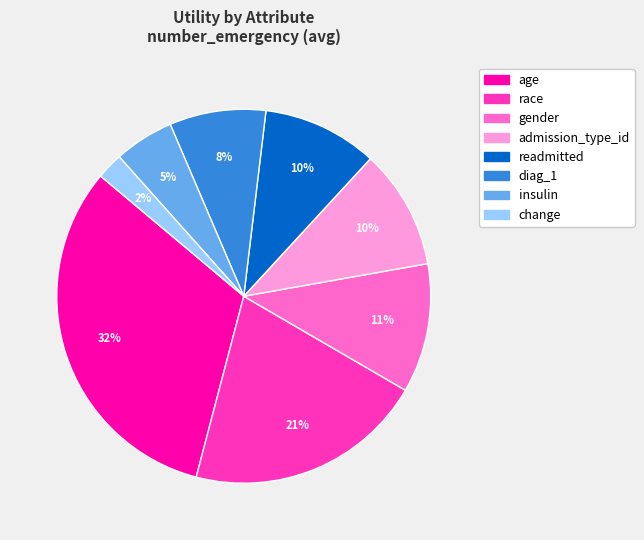

How many segments does this pie chart have?

8